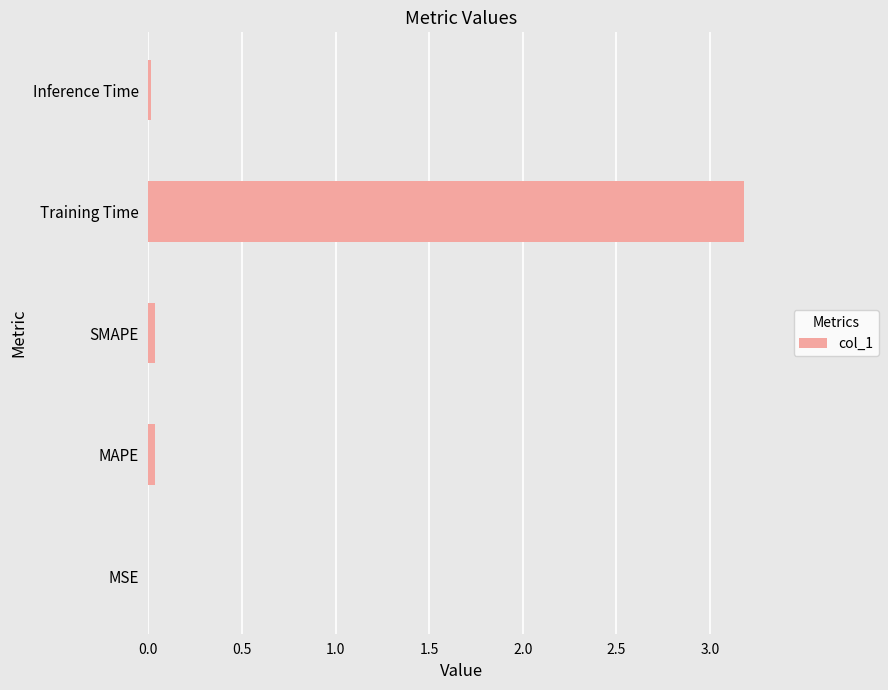

What is the sum of all values?

3.3